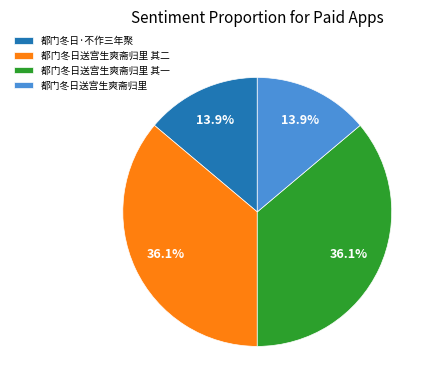

Does 都门冬日送宫生爽斋归里 represent more than half of the total?

No